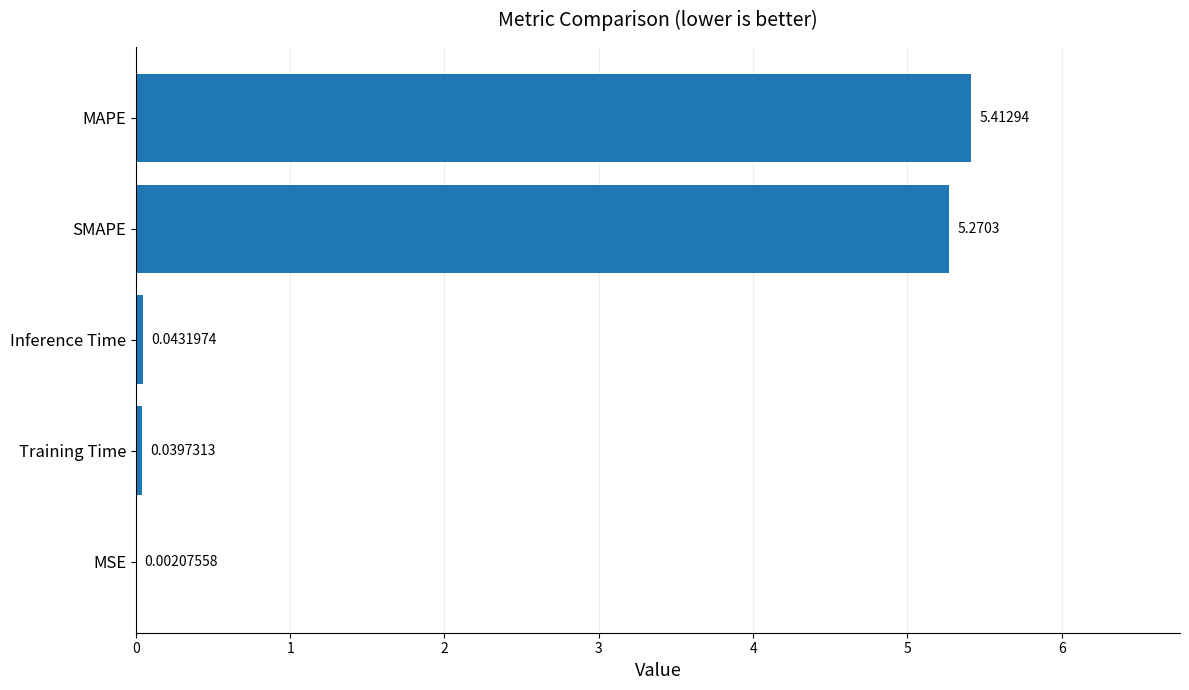

Count the number of categories in the chart.

5